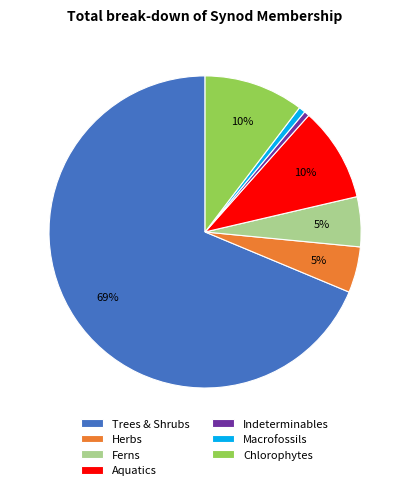

To the nearest percent, what is the average slice percentage?

14%